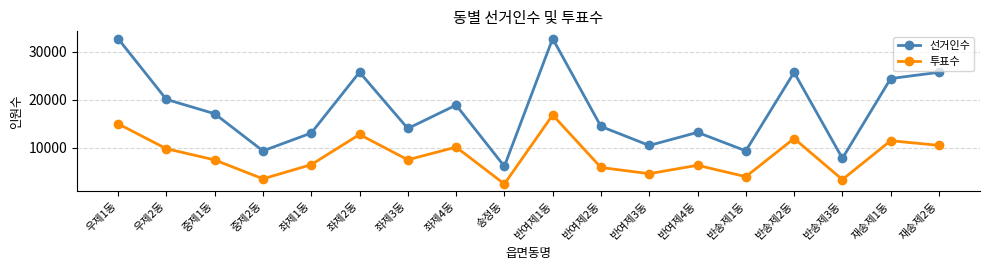

Where is 선거인수 nearest to the value 19455?

좌제4동